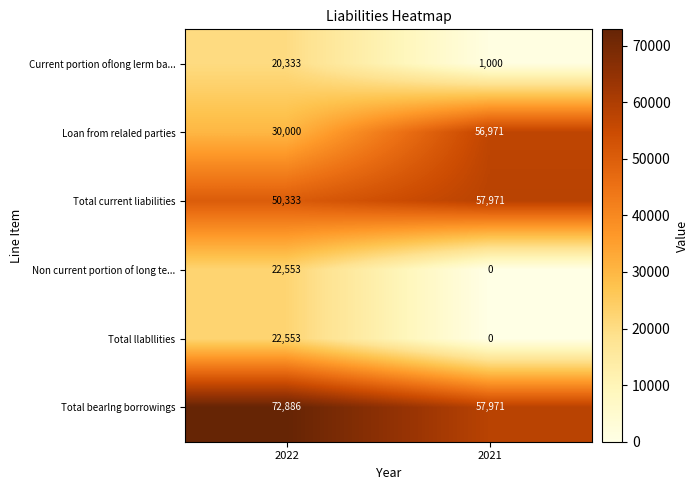

What is the difference between the highest and lowest values at 2022?

52553